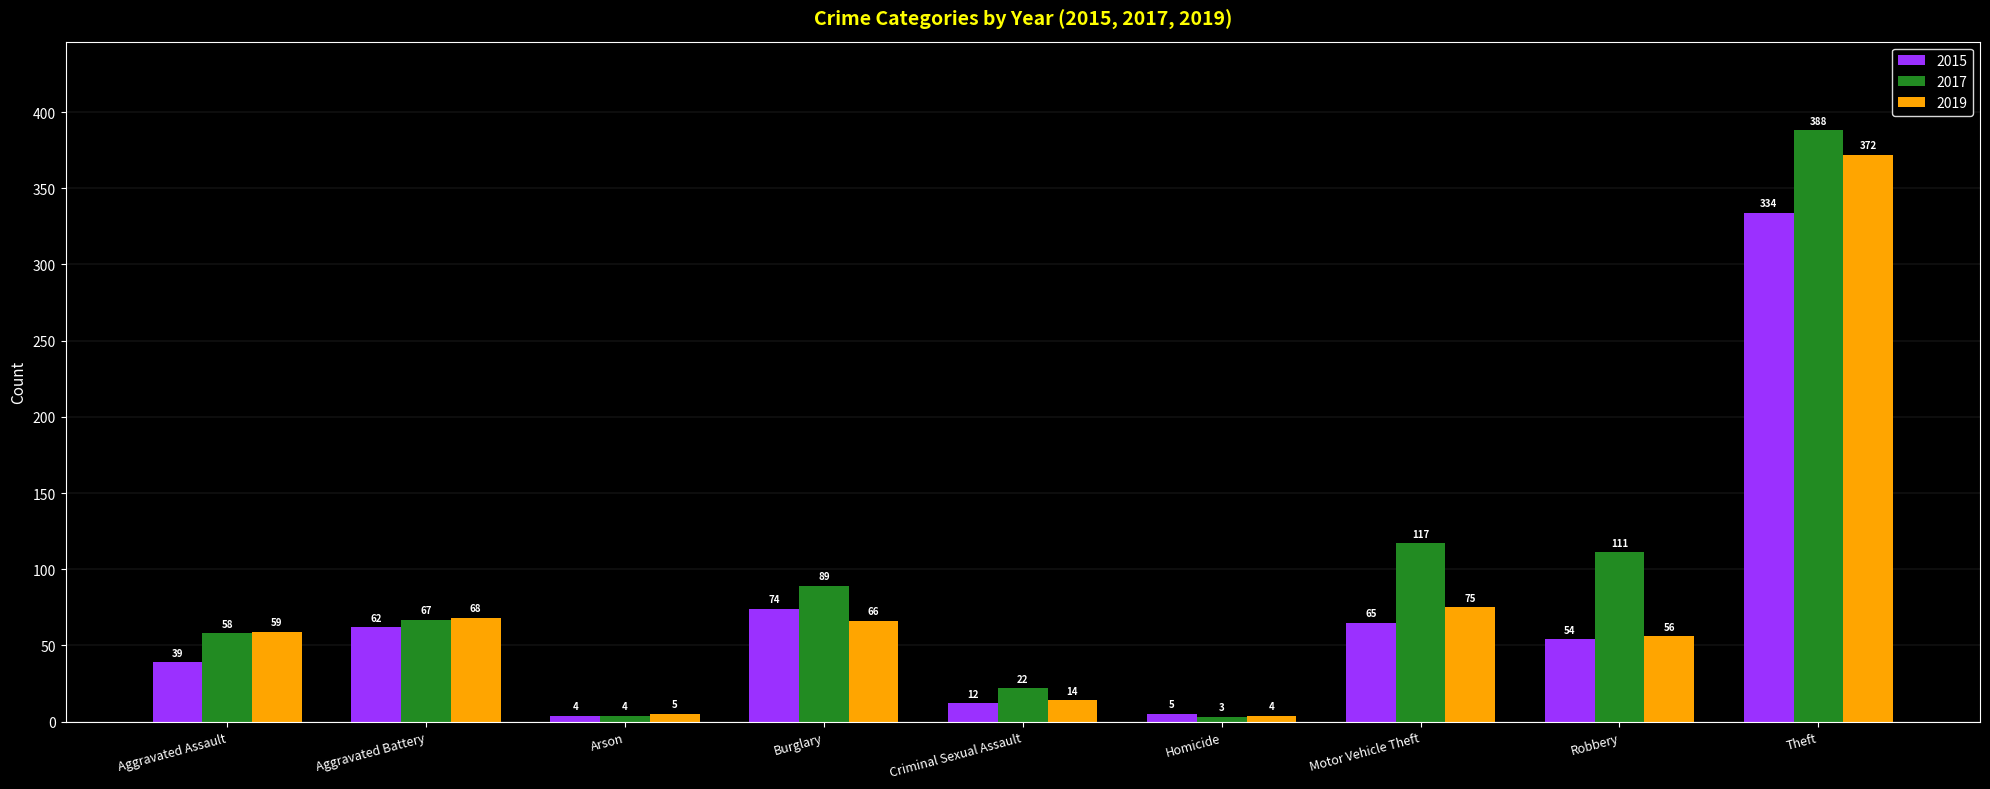

True or false: 2015 has a value of 58 at Aggravated Assault.

False